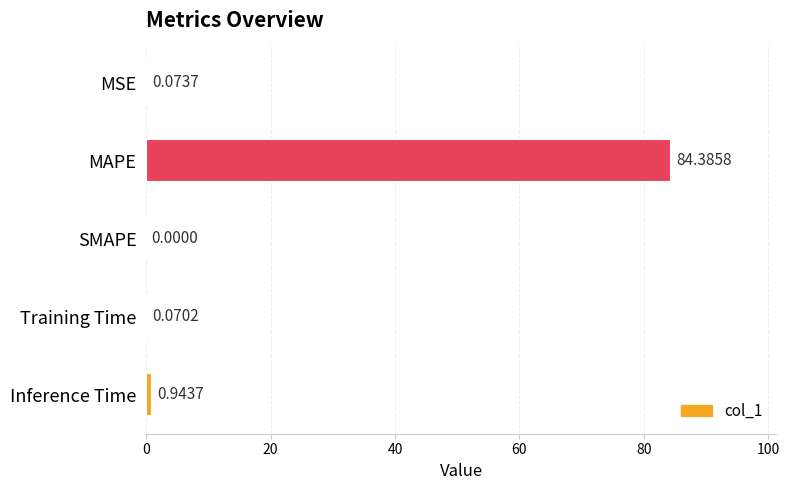

Between MAPE and SMAPE, which is larger?

MAPE